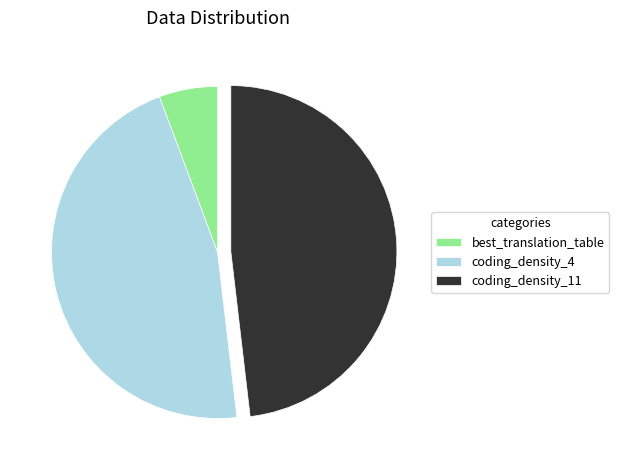

How many slices are in this pie chart?

3